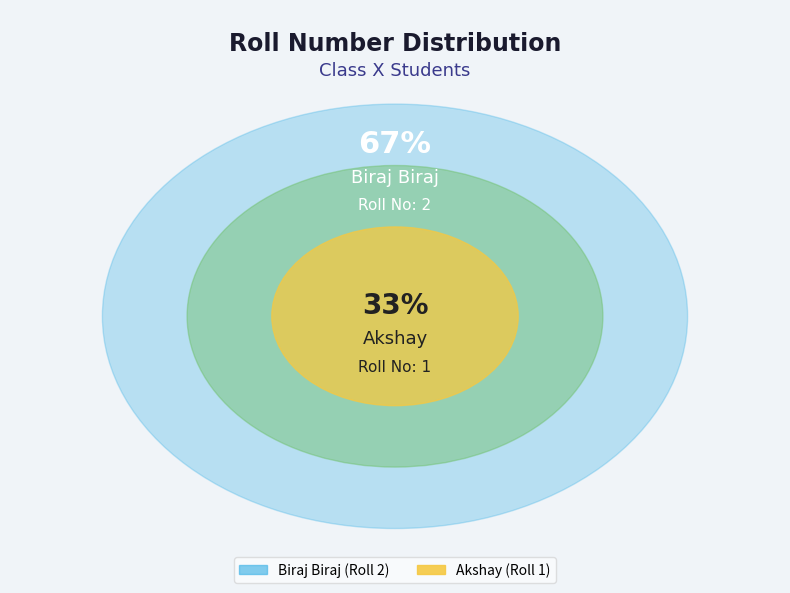

Which category has the biggest portion of the pie?

Biraj Biraj